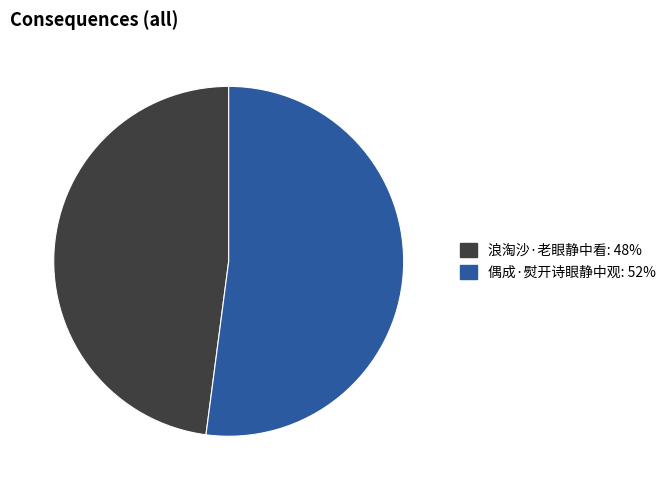

Which category has the smallest portion of the pie?

浪淘沙·老眼静中看